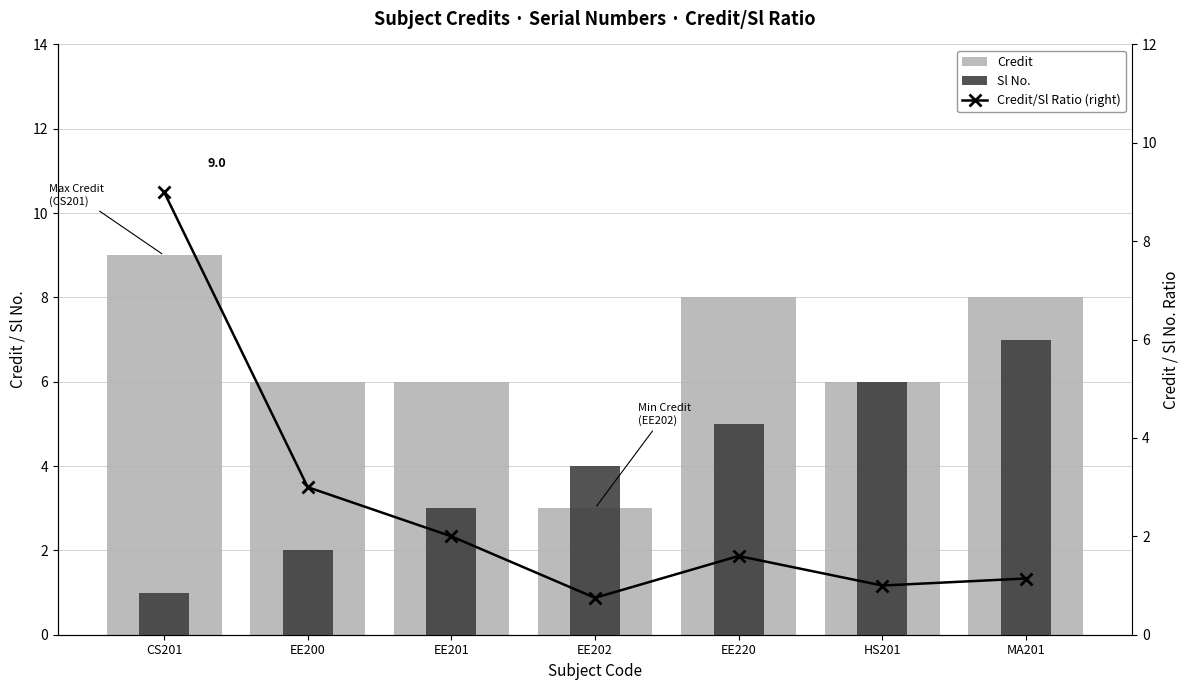

True or false: Sl No. has a value of 6.0 at HS201.

True